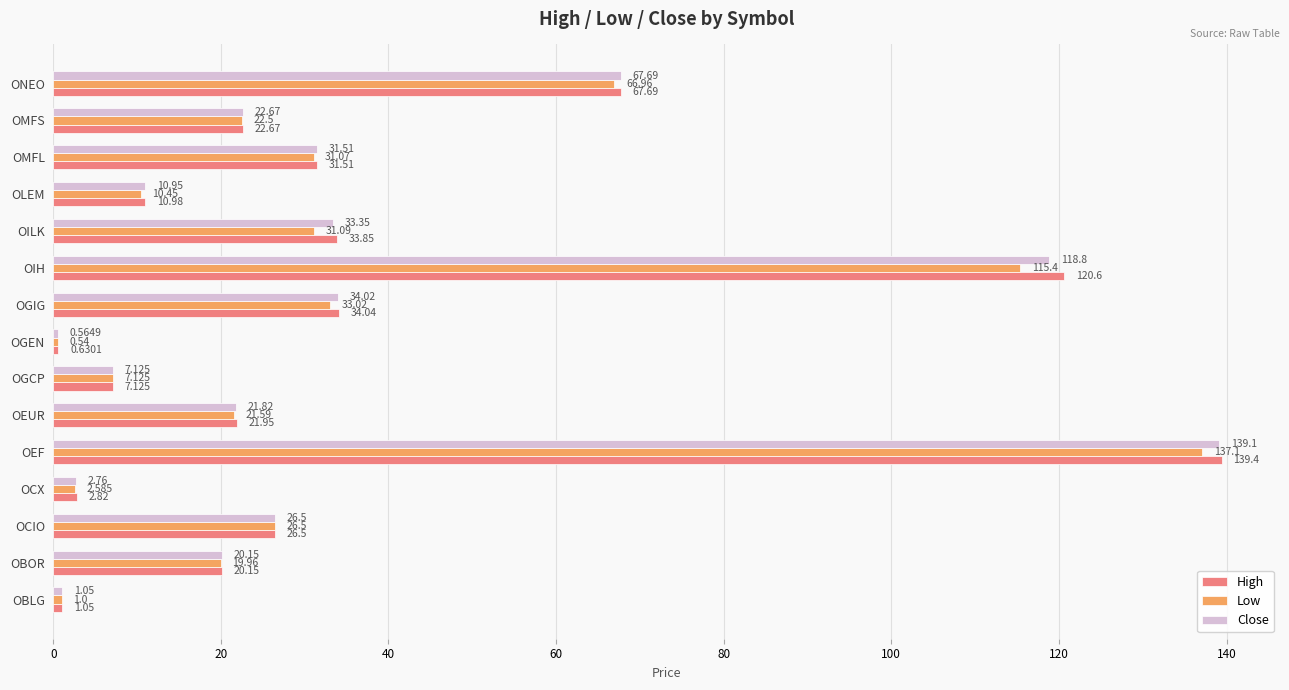

Rank the series by their average value, from lowest to highest.

Low, Close, High